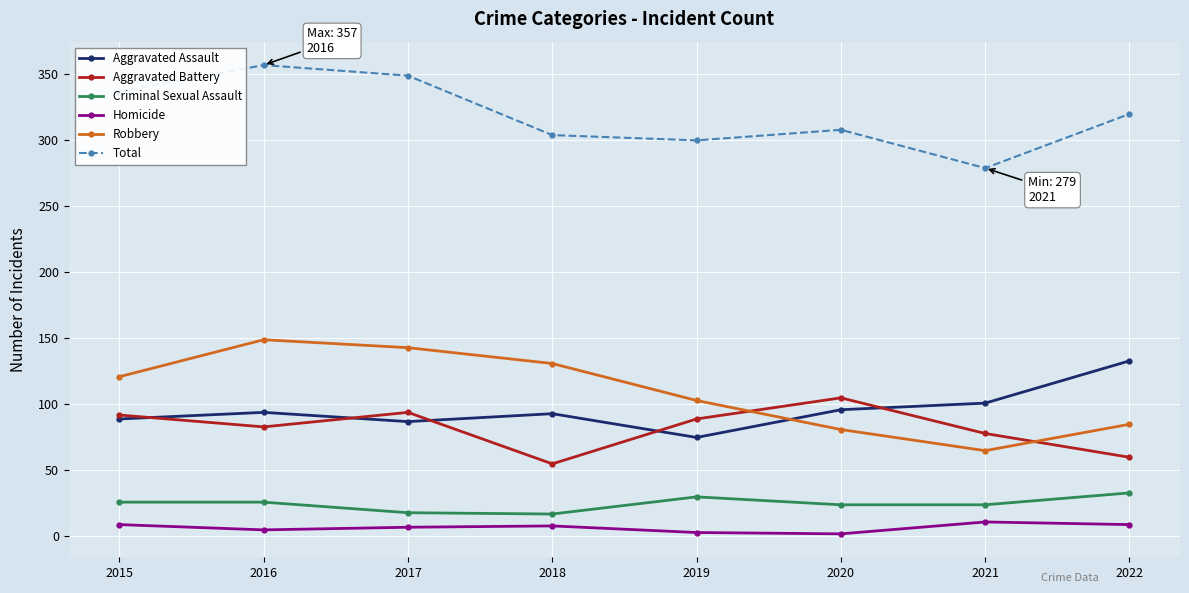

How many interior local peaks does the Aggravated Battery series have?

2